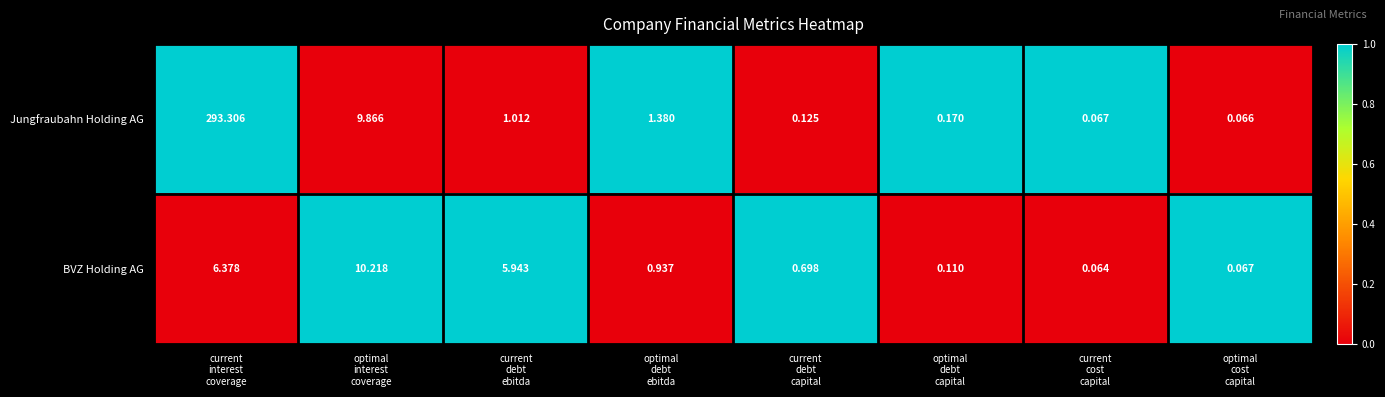

How many data points does each series have?

8